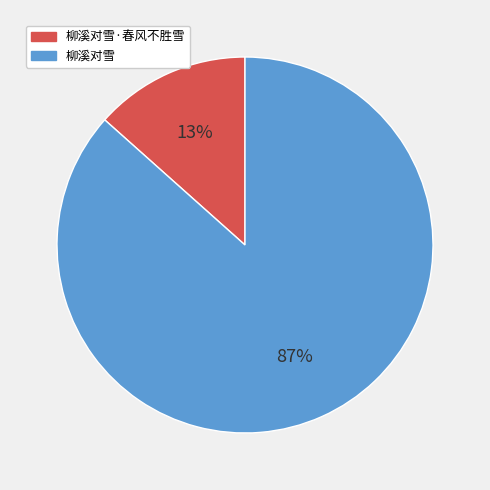

Is it true that 柳溪对雪 is 87% of the pie?

True